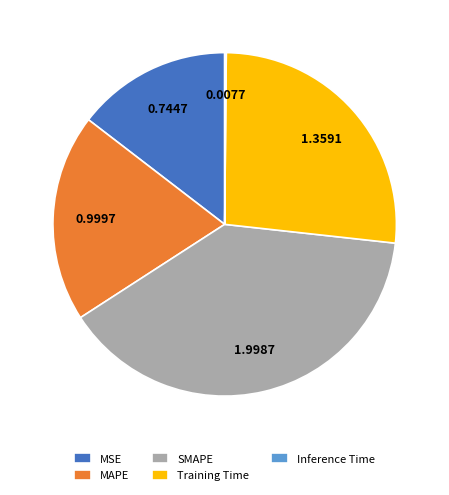

Does MSE represent more than half of the total?

No